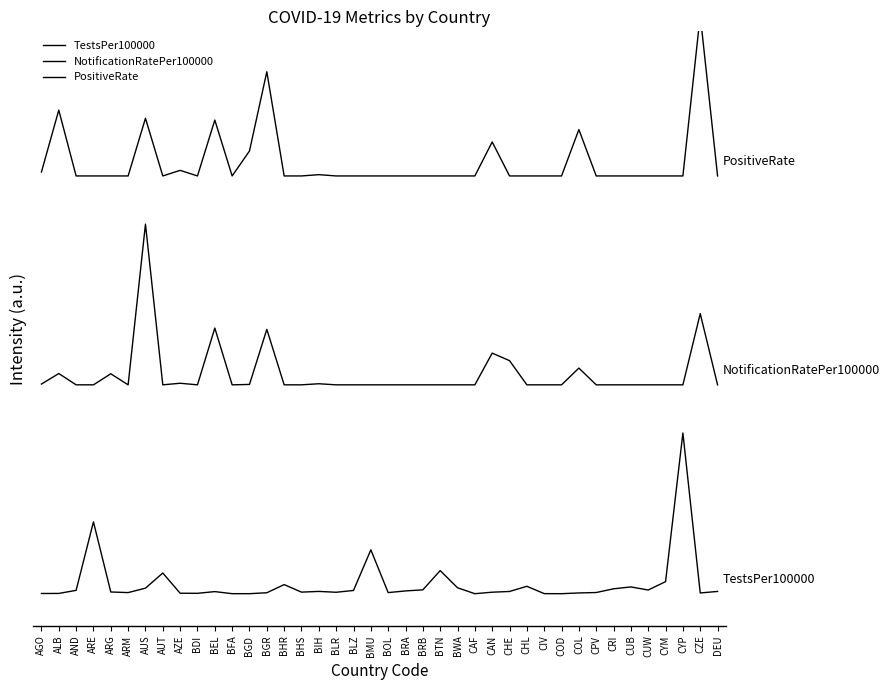

At which label does NotificationRatePer100000 reach its minimum?

AND